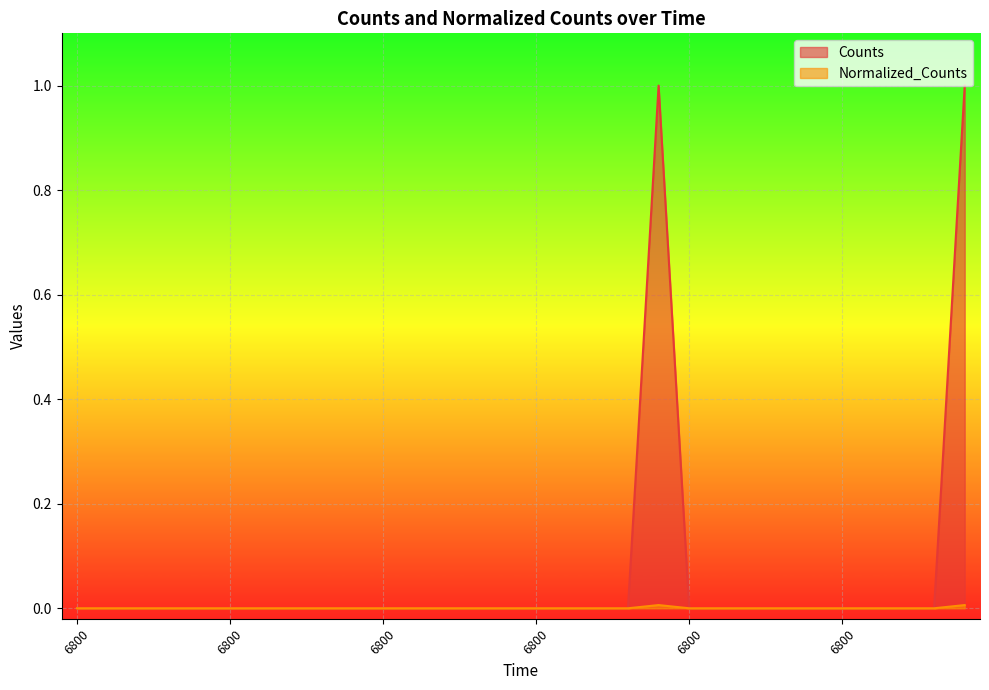

True or false: Normalized_Counts has a value of 0.0 at 6800.0.

True